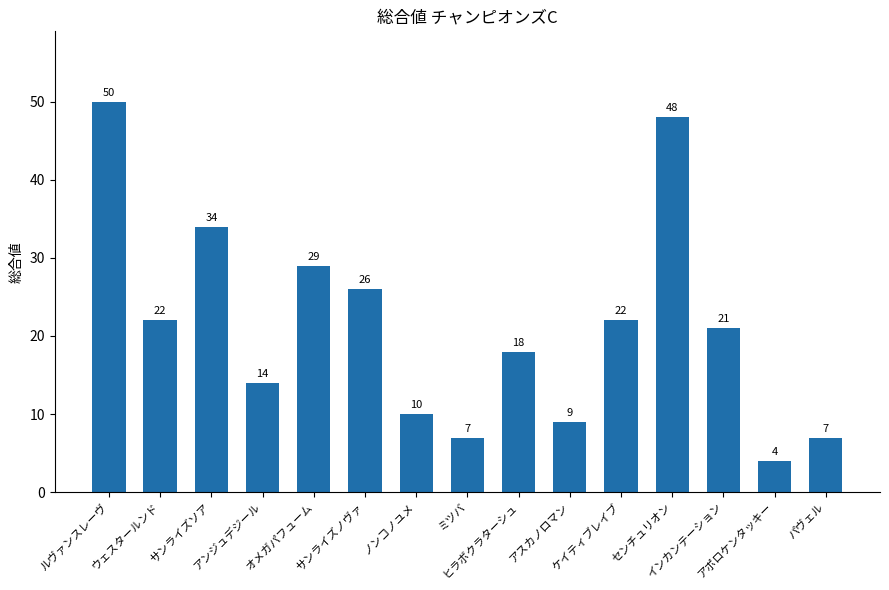

True or false: the data shows 22 at ケイティブレイブ.

True